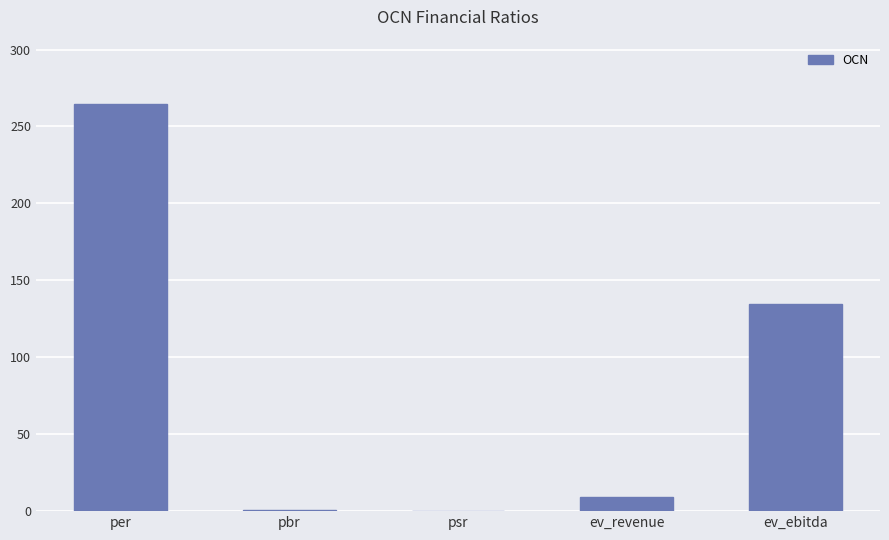

The value at per is 168.6. True or false?

False